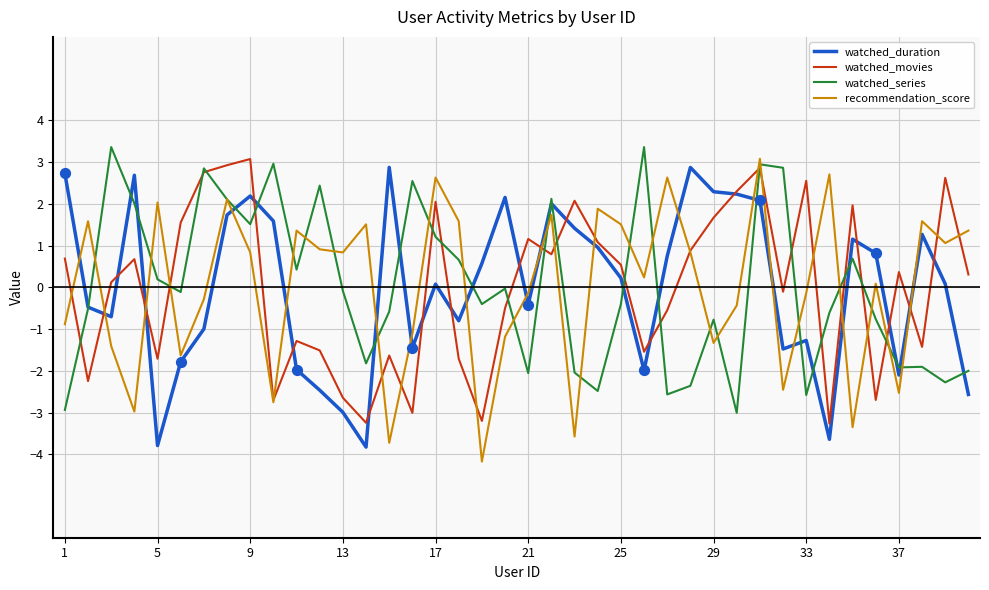

What is the highest value of the watched_movies series?

3.1